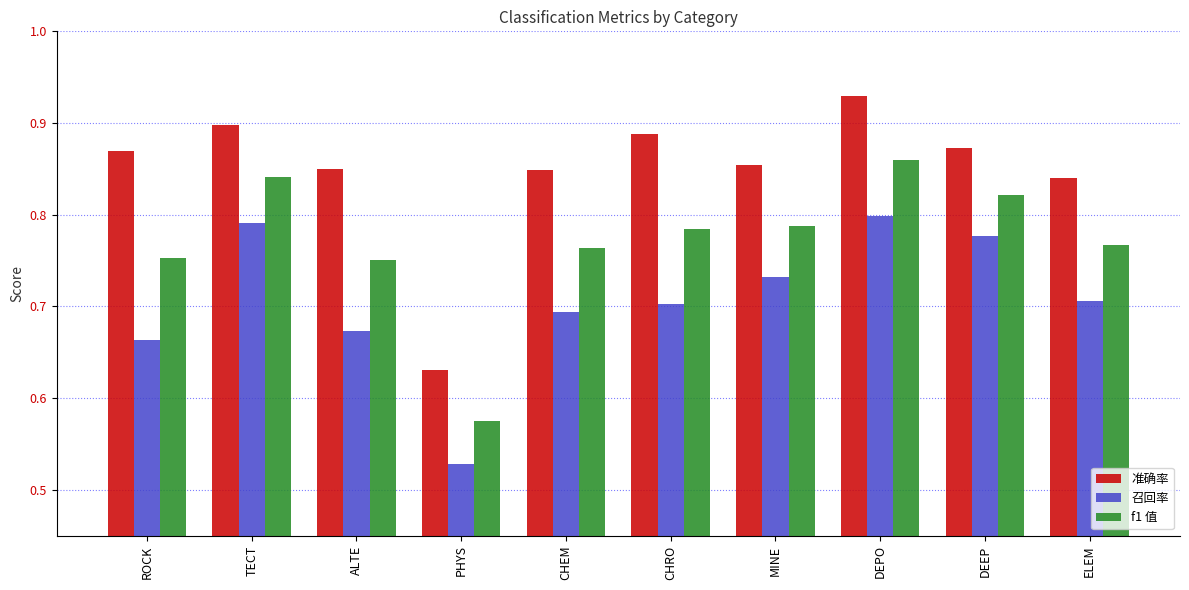

How many f1 值 values are between 0 and 1?

10